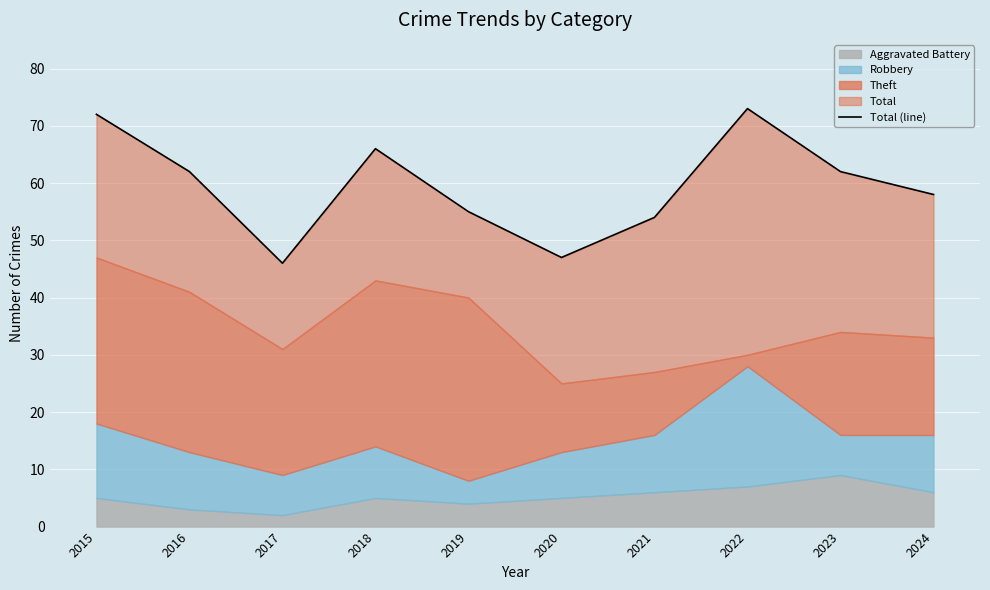

Rank the categories by value from highest to lowest.

2022, 2015, 2018, 2016, 2023, 2024, 2019, 2021, 2020, 2017